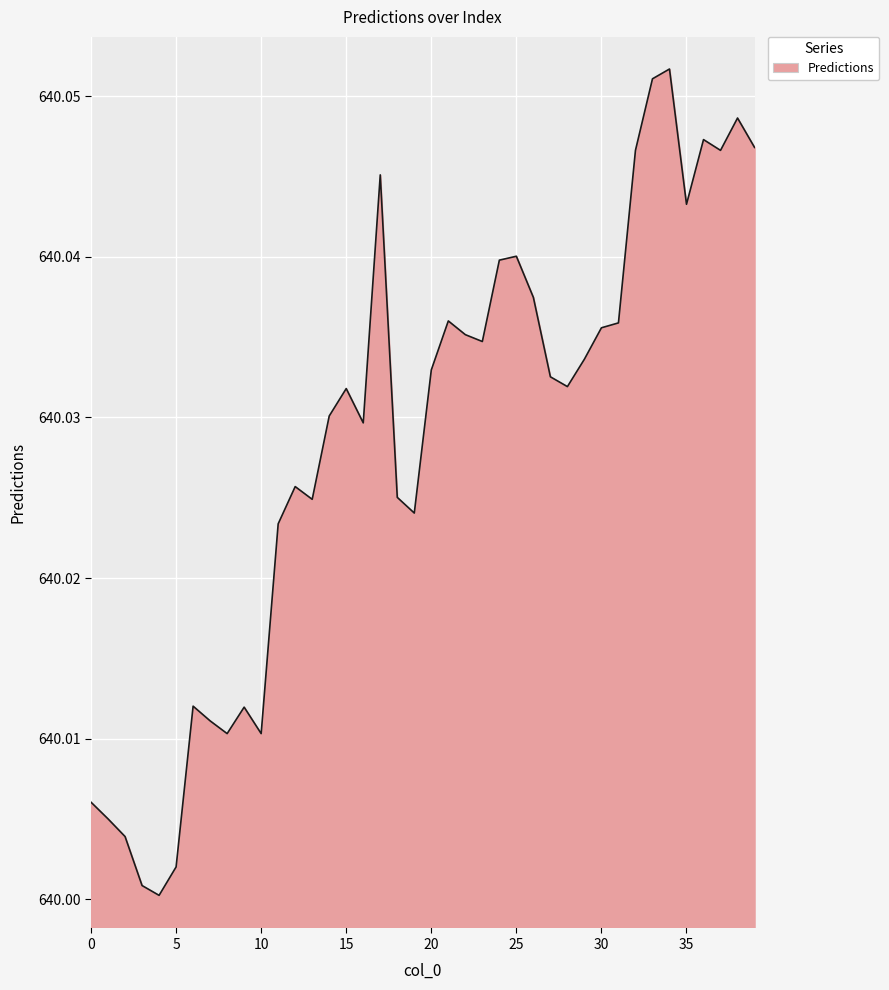

Does the chart have visible grid lines?

Yes